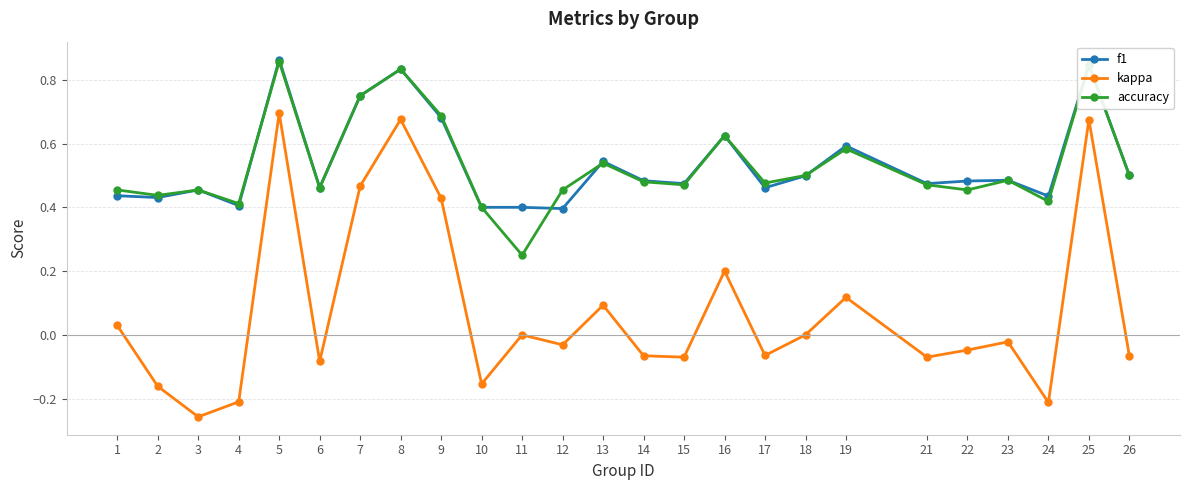

True or false: f1 and kappa intersect in this chart.

False